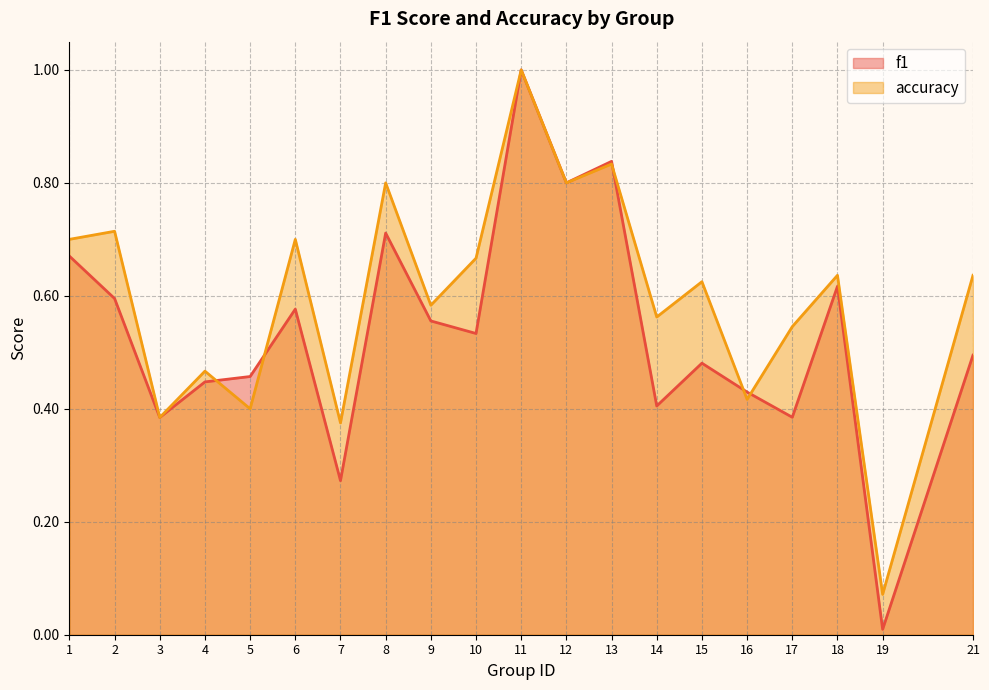

Which series has the largest range (max minus min)?

f1